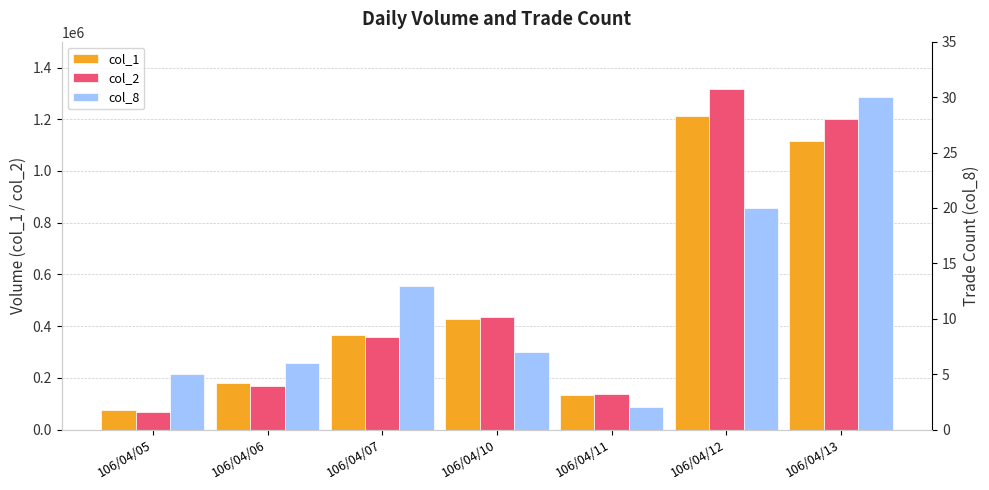

Is the value of col_8 at 106/04/05 greater than the value of col_1 at 106/04/12?

No